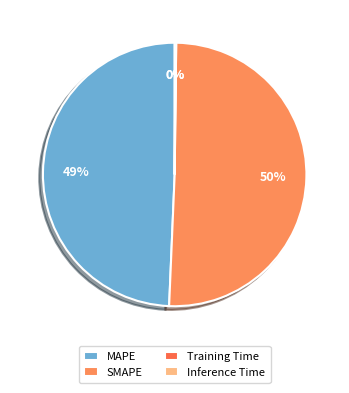

Which slice represents more than half of the pie?

SMAPE